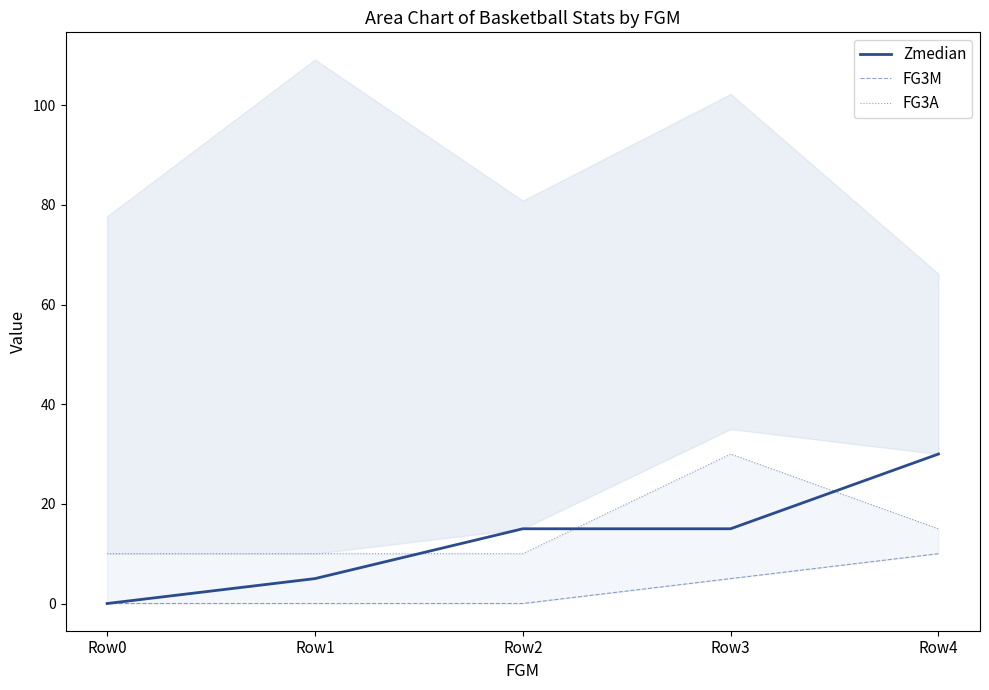

Between Row4 and Row0, which is larger?

Row4